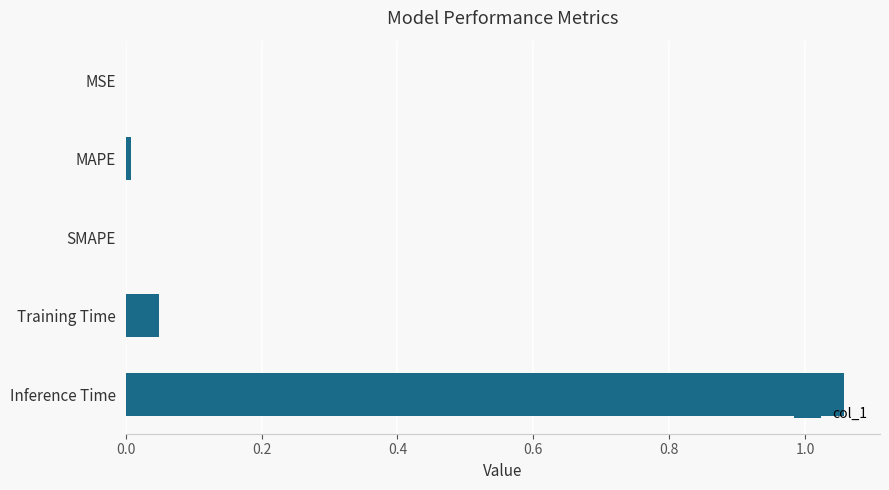

How many distinct data groups are displayed?

1